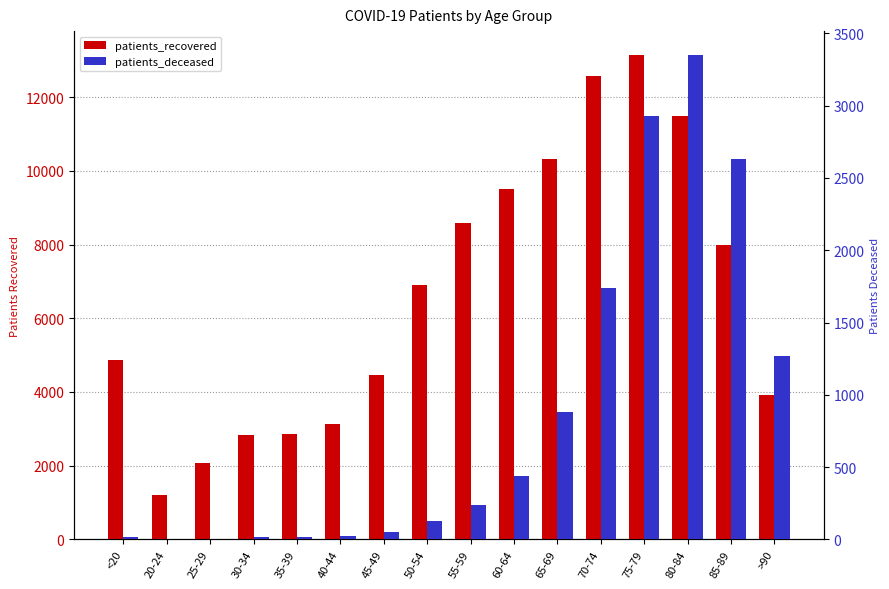

Which series changed the most between <20 and 35-39?

patients_recovered